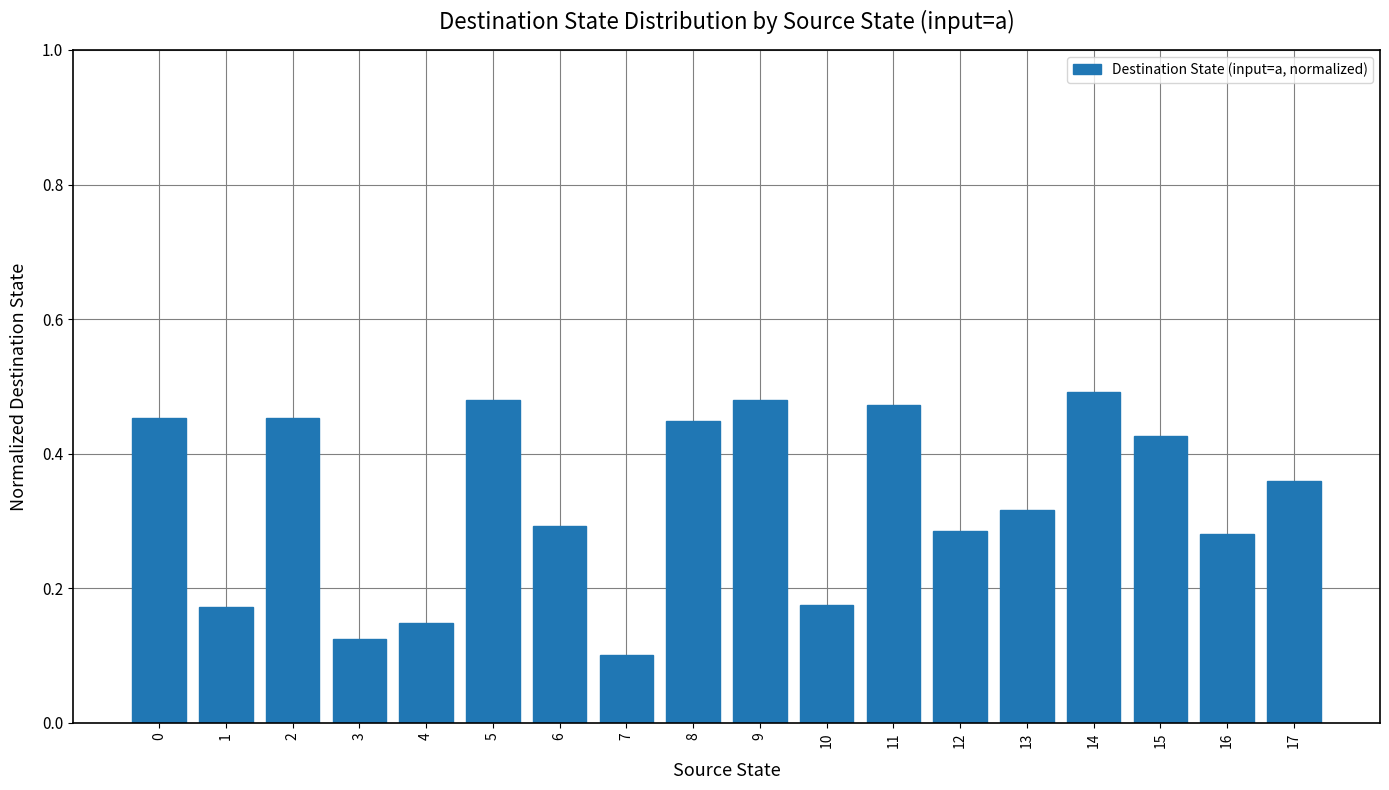

At which category does the chart reach its minimum across all series?

7